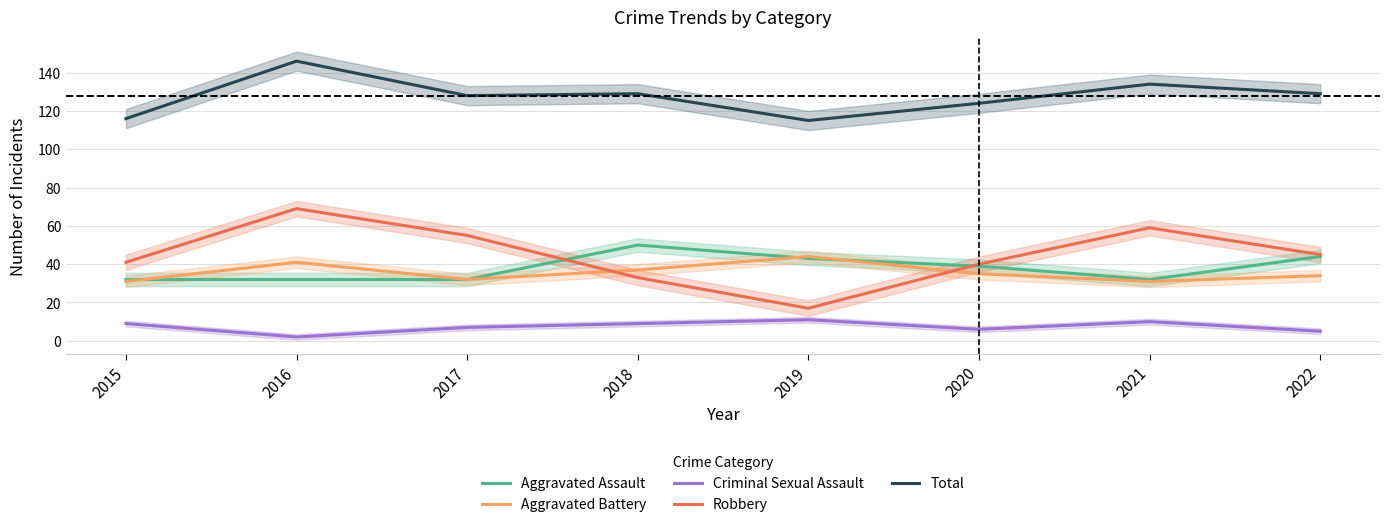

What is the difference between the maximum and minimum values in the Total series?

31